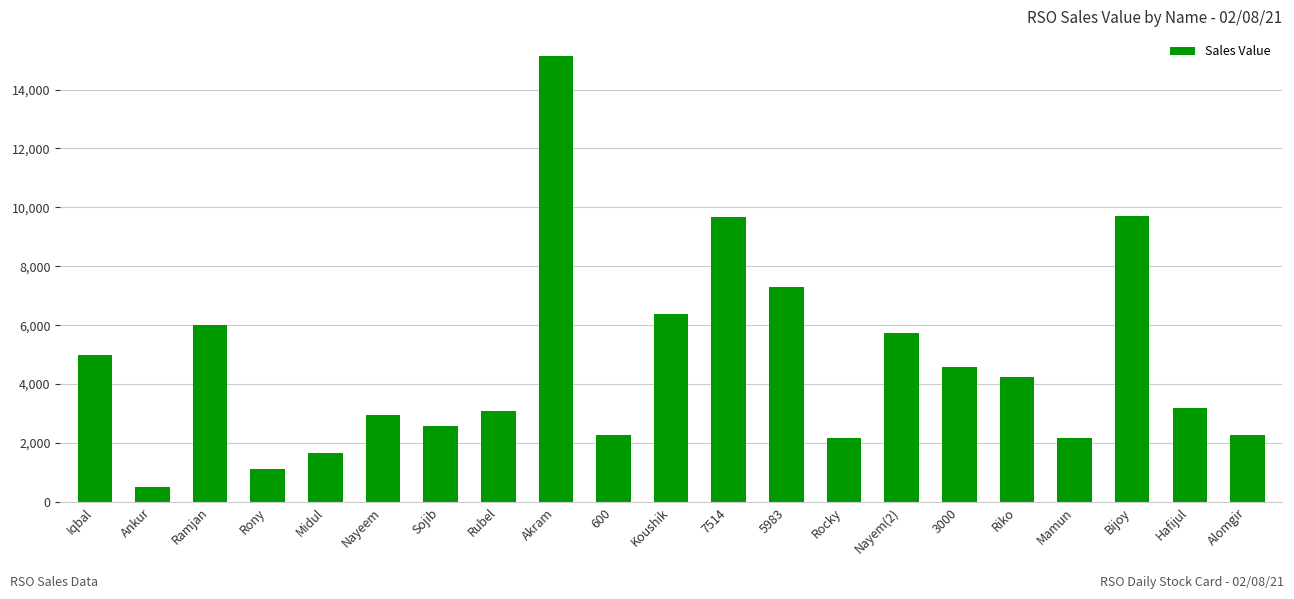

The chart shows a value of 2262 at Alomgir. True or false?

True